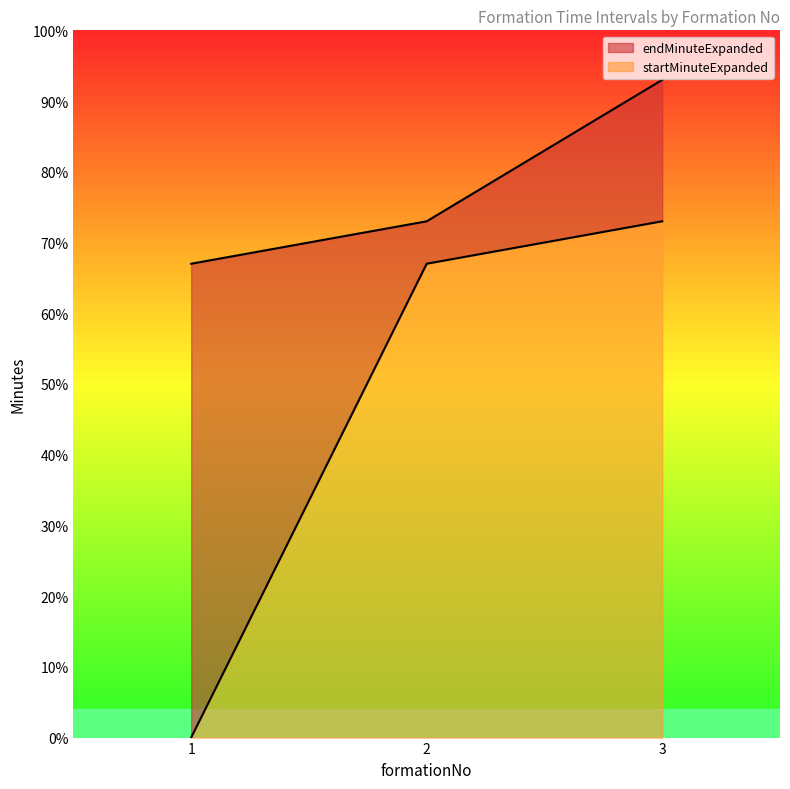

How many lines are shown in the chart?

2